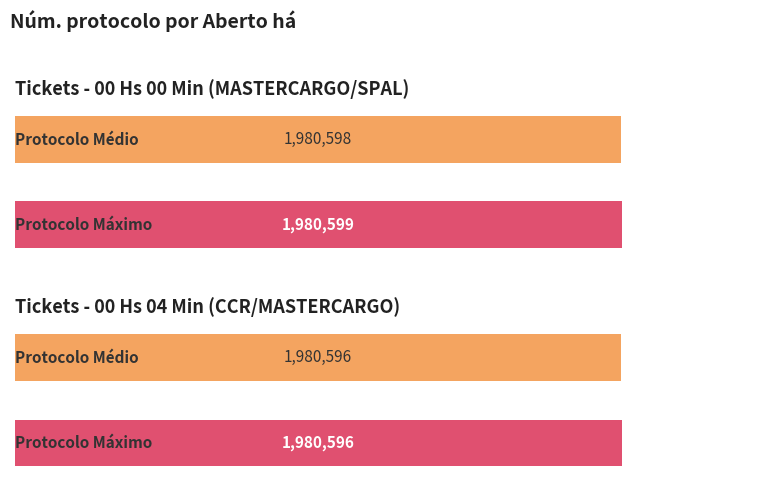

Which label corresponds to the largest value in the chart?

00 Hs 00 Min